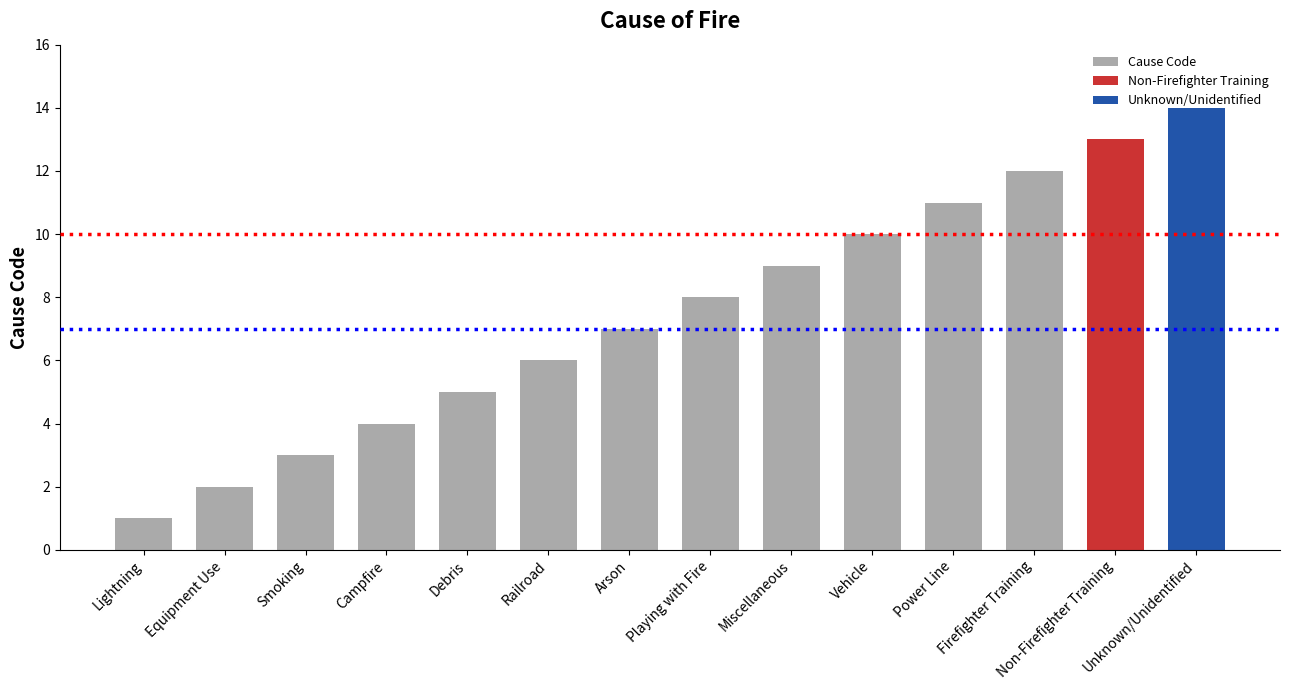

The value at Non-Firefighter Training is 13. True or false?

True